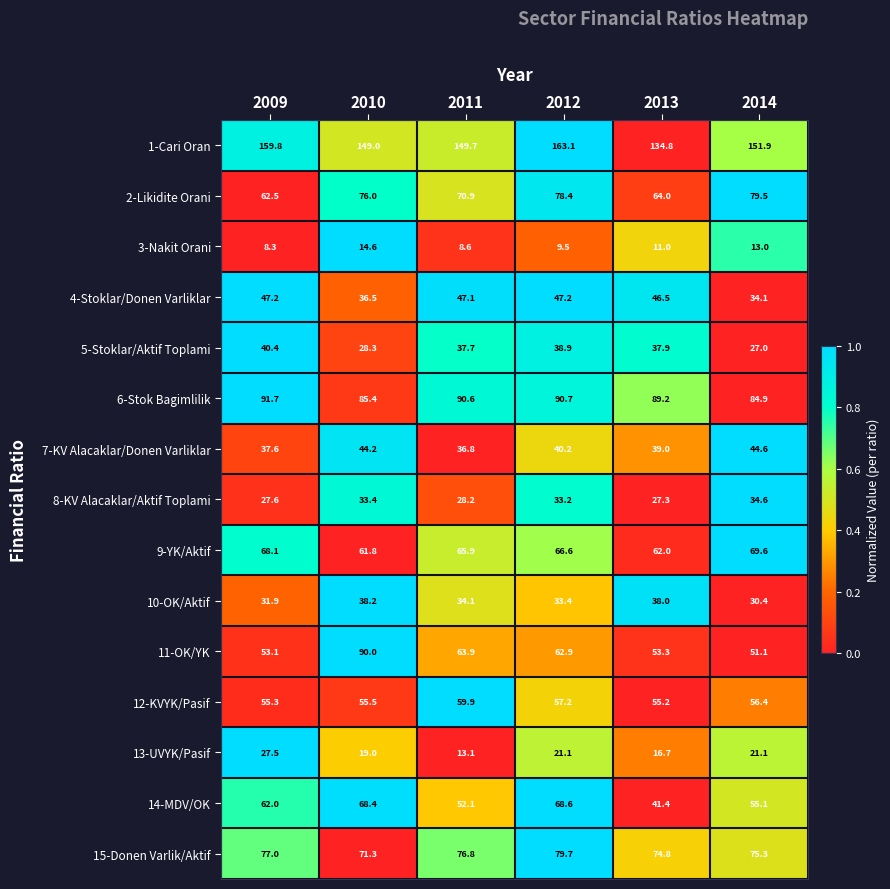

The value of 11-OK/YK at 2012 is 25.8. True or false?

False